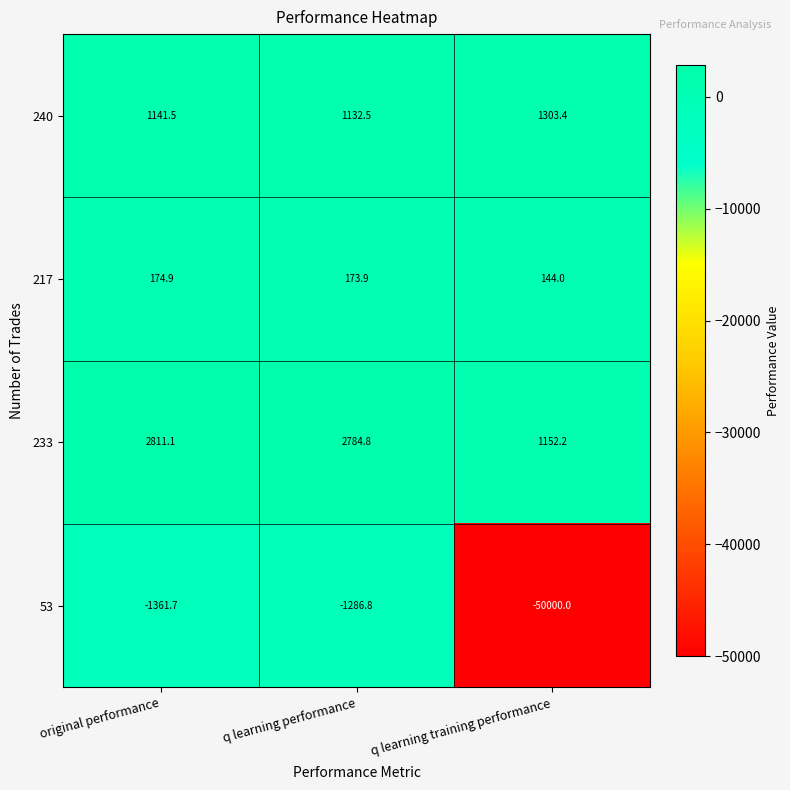

Where is 240 nearest to the value 1217?

original performance